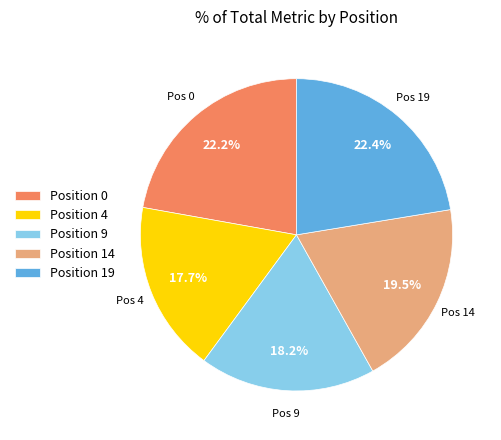

What percentage is NOT represented by Position 9?

81.8%